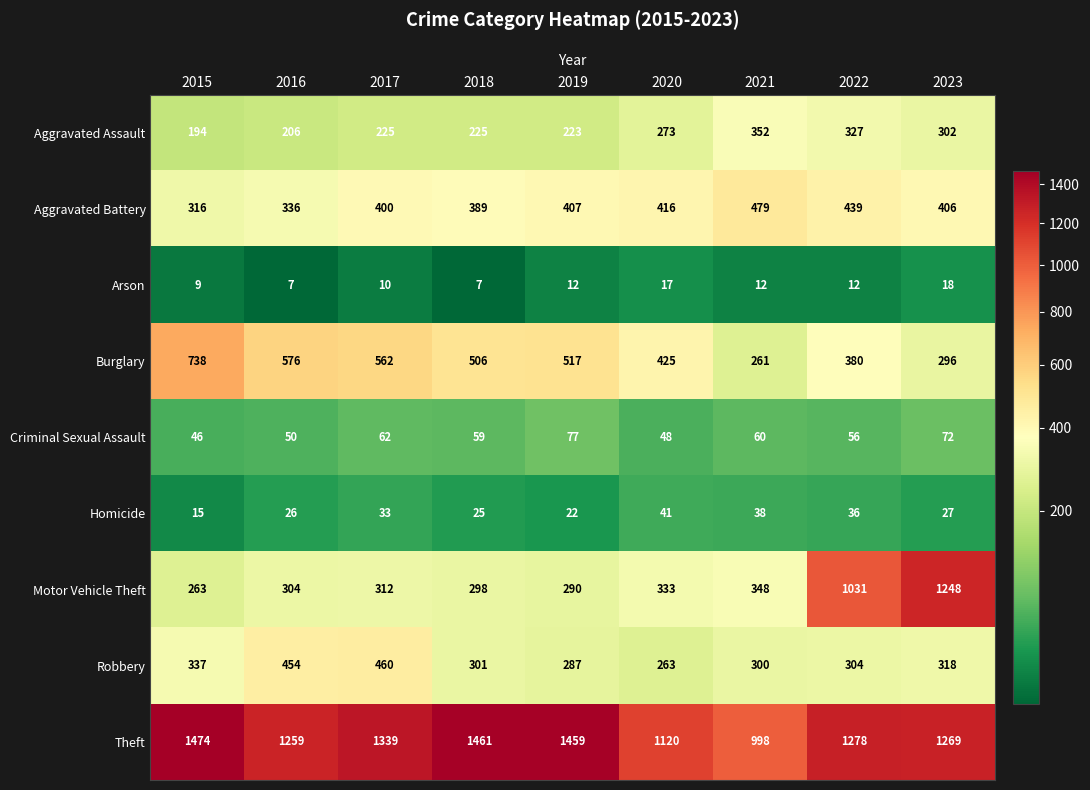

What is the highest value of the Aggravated Assault series?

352